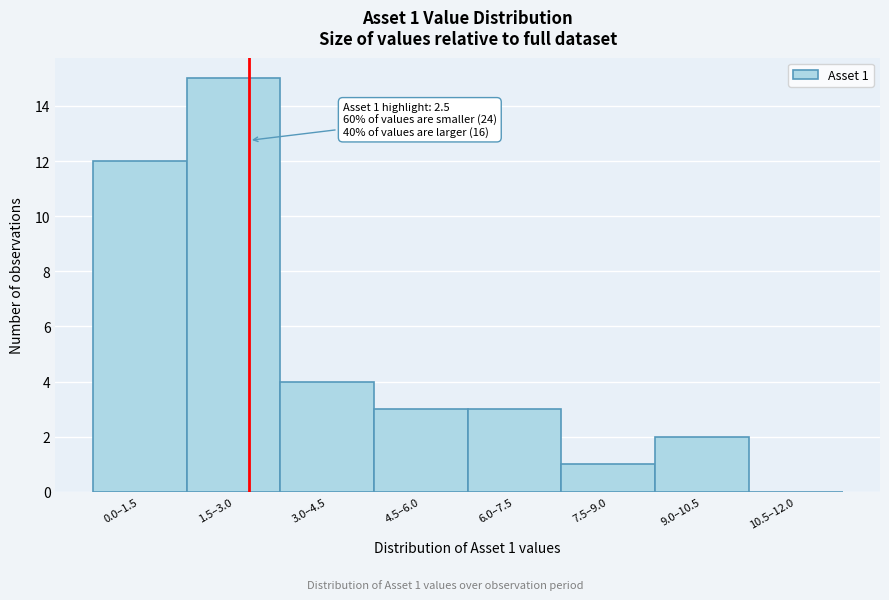

Reading left to right, list all the values displayed in this chart.

0.0–1.5=12	1.5–3.0=15	3.0–4.5=4	4.5–6.0=3	6.0–7.5=3	7.5–9.0=1	9.0–10.5=2	10.5–12.0=0